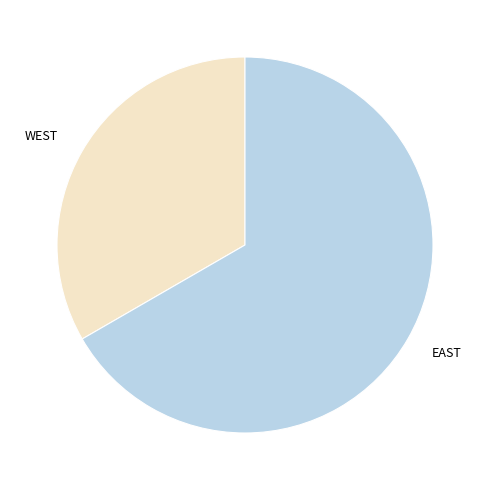

What is the smallest slice in the pie chart?

WEST